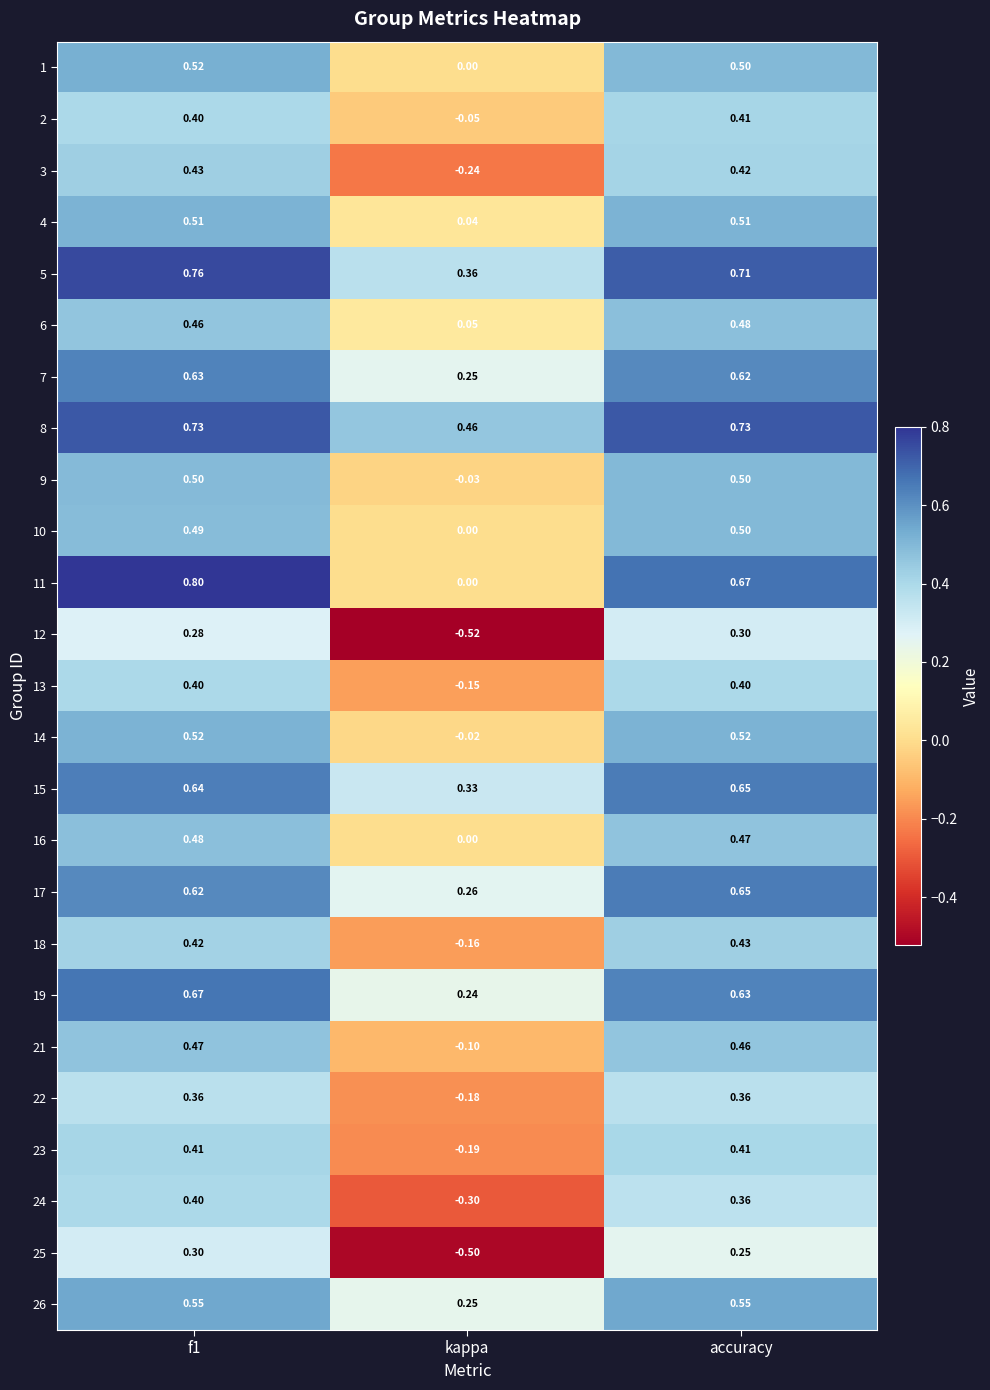

Is the value of 7 at kappa greater than the value of 10 at f1?

No